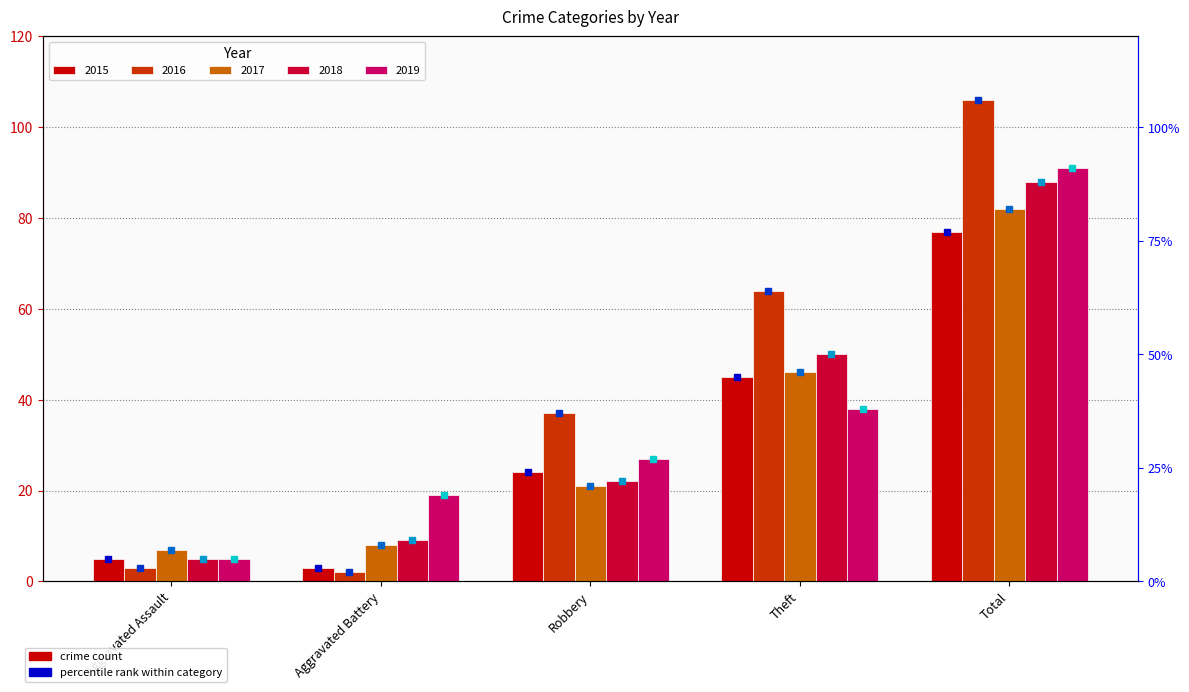

What is the spread (max minus min) of values at Aggravated Battery?

17